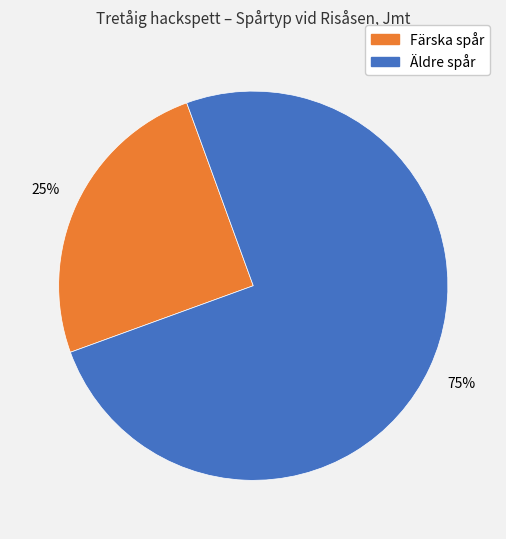

Is there a majority slice in this chart?

Yes